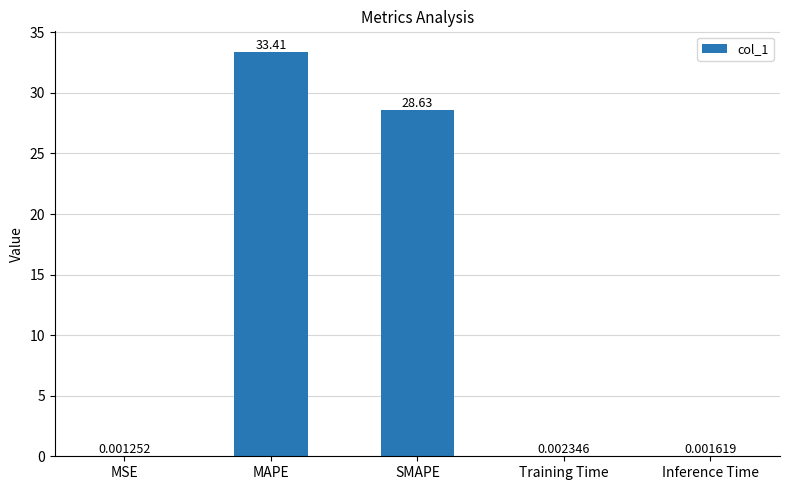

What is the change in value from MAPE to SMAPE?

-4.8